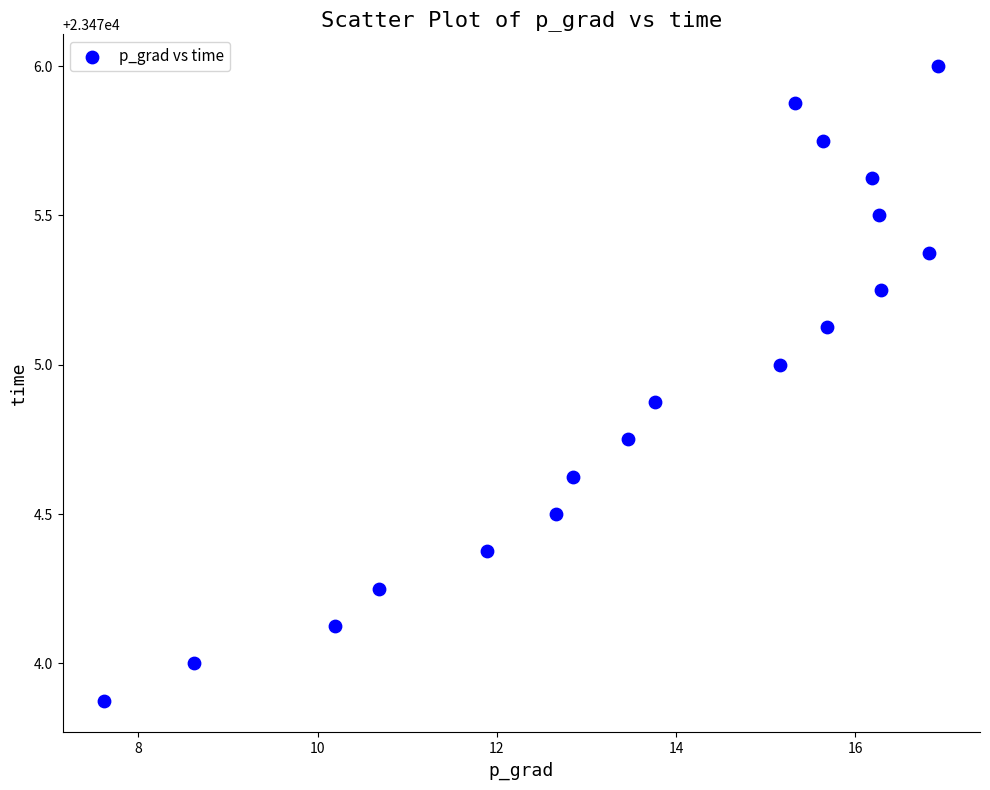

What is the range of Y values (max minus min)?

2.1